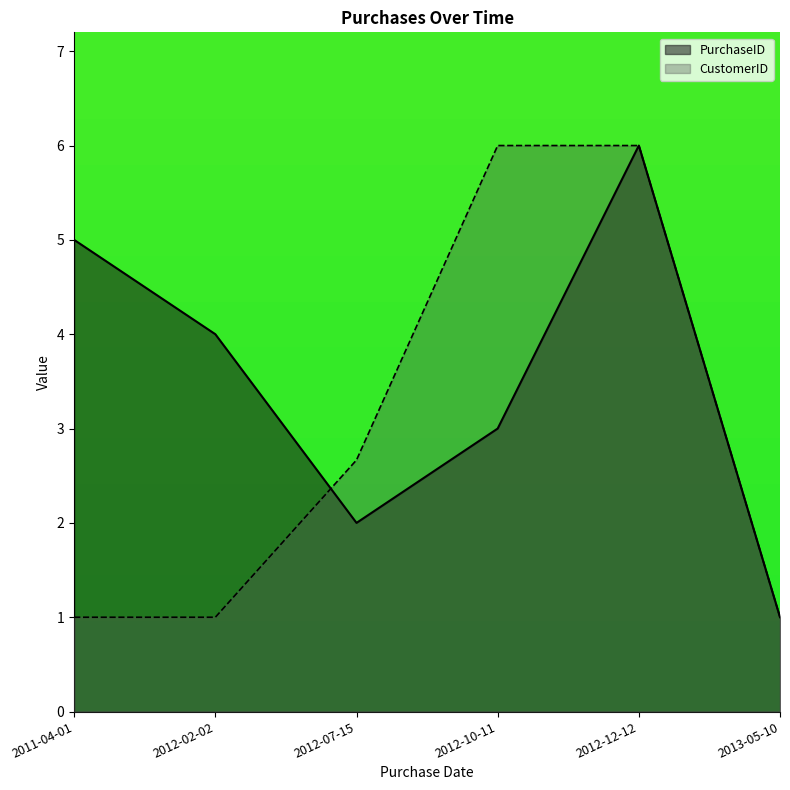

Does the chart have visible grid lines?

No